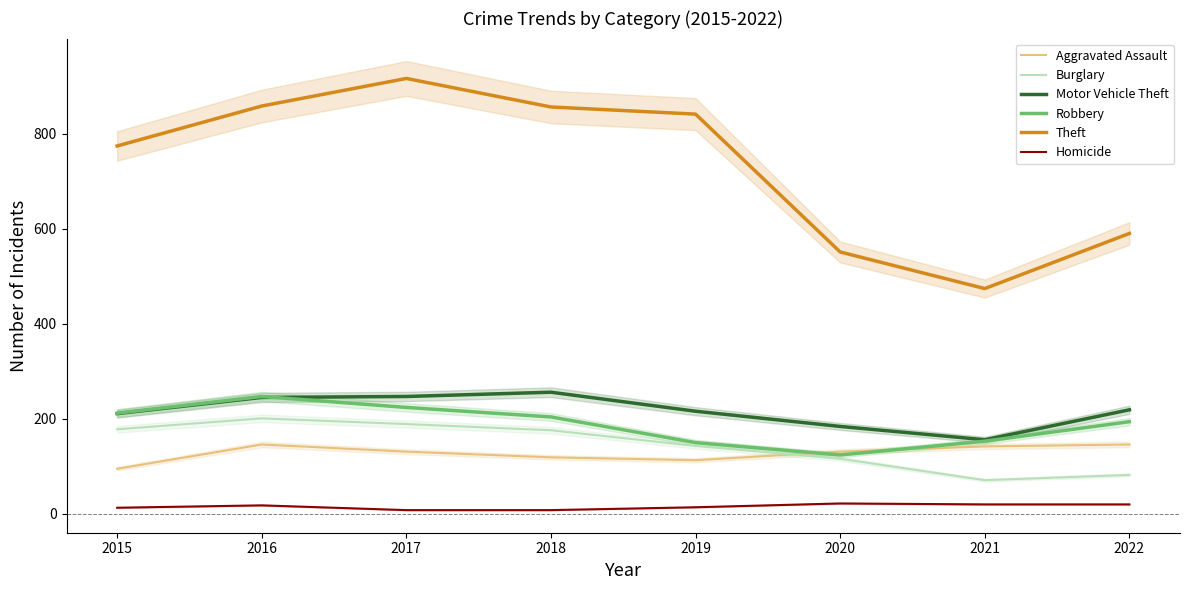

At how many categories does at least one series exceed 208?

8